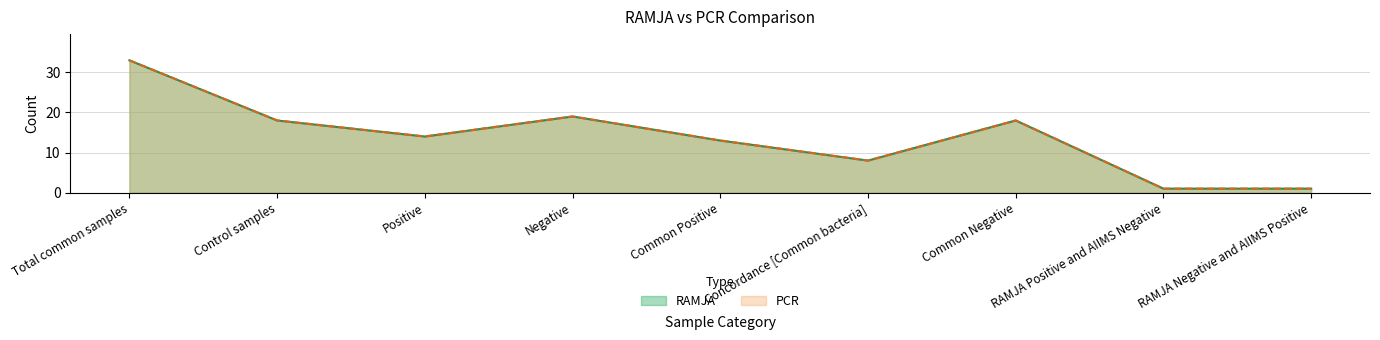

True or false: RAMJA has a value of 18 at Common Negative.

True